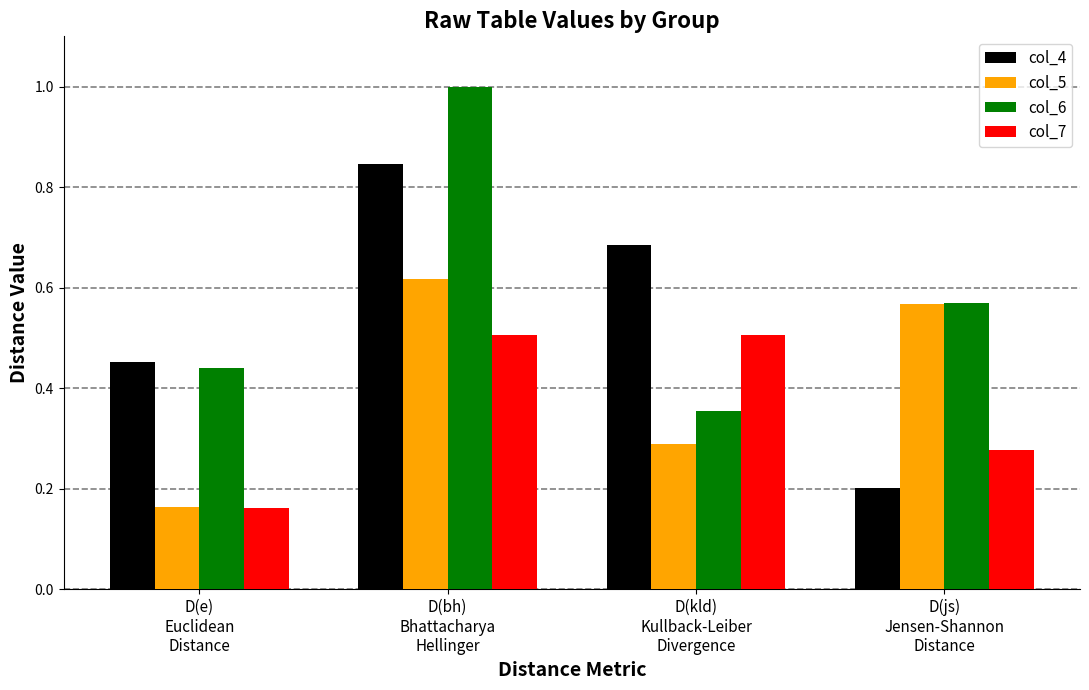

What position from the left is D(js)
Jensen-Shannon
Distance?

4